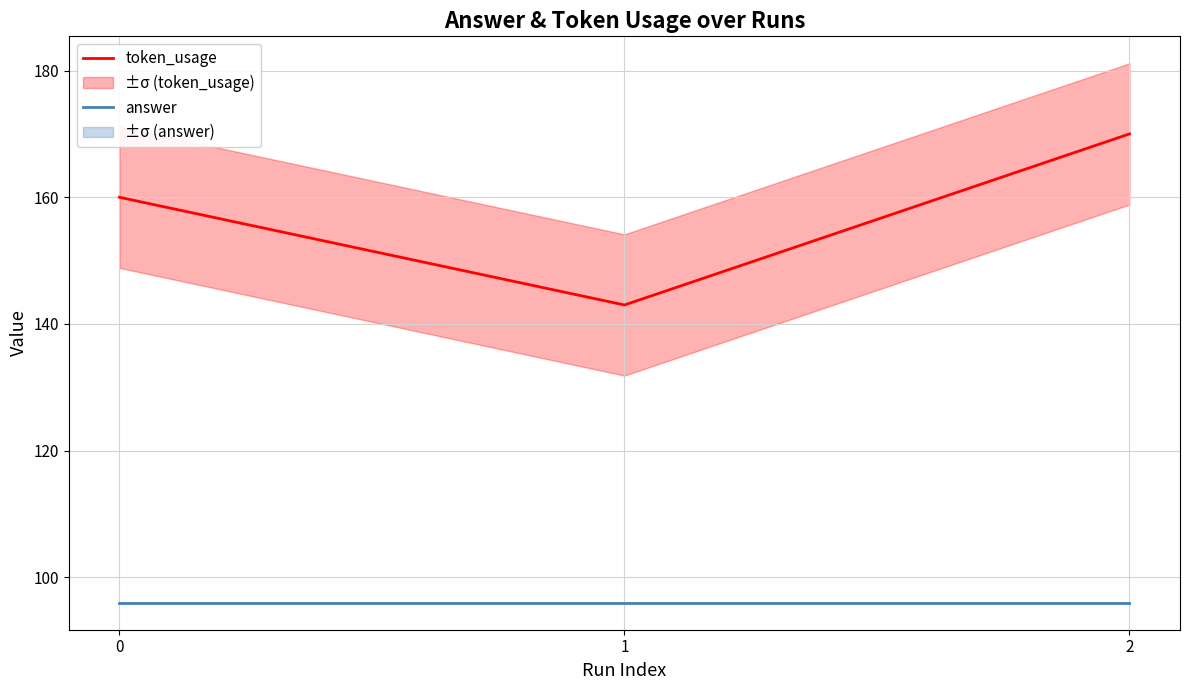

The value of token_usage at 2 is 94. True or false?

False